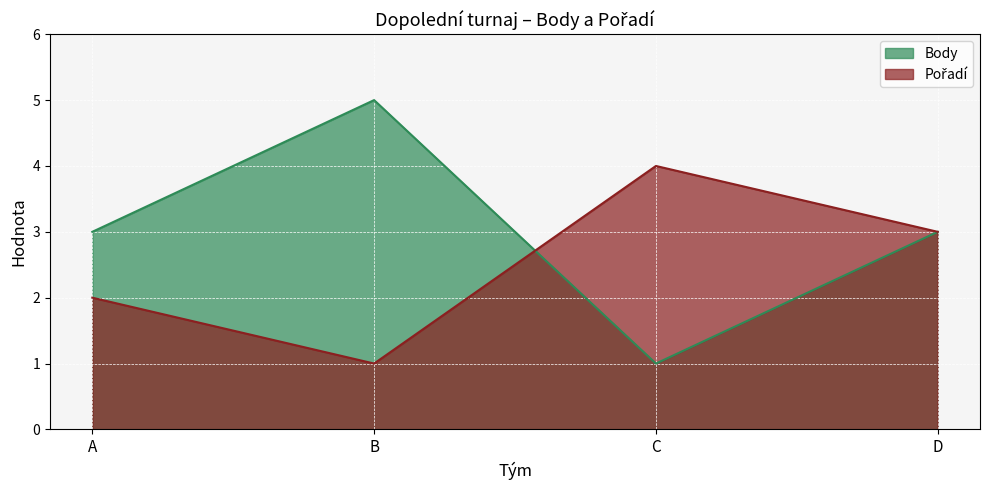

Is the value of Body at D greater than the value of Pořadí at B?

Yes